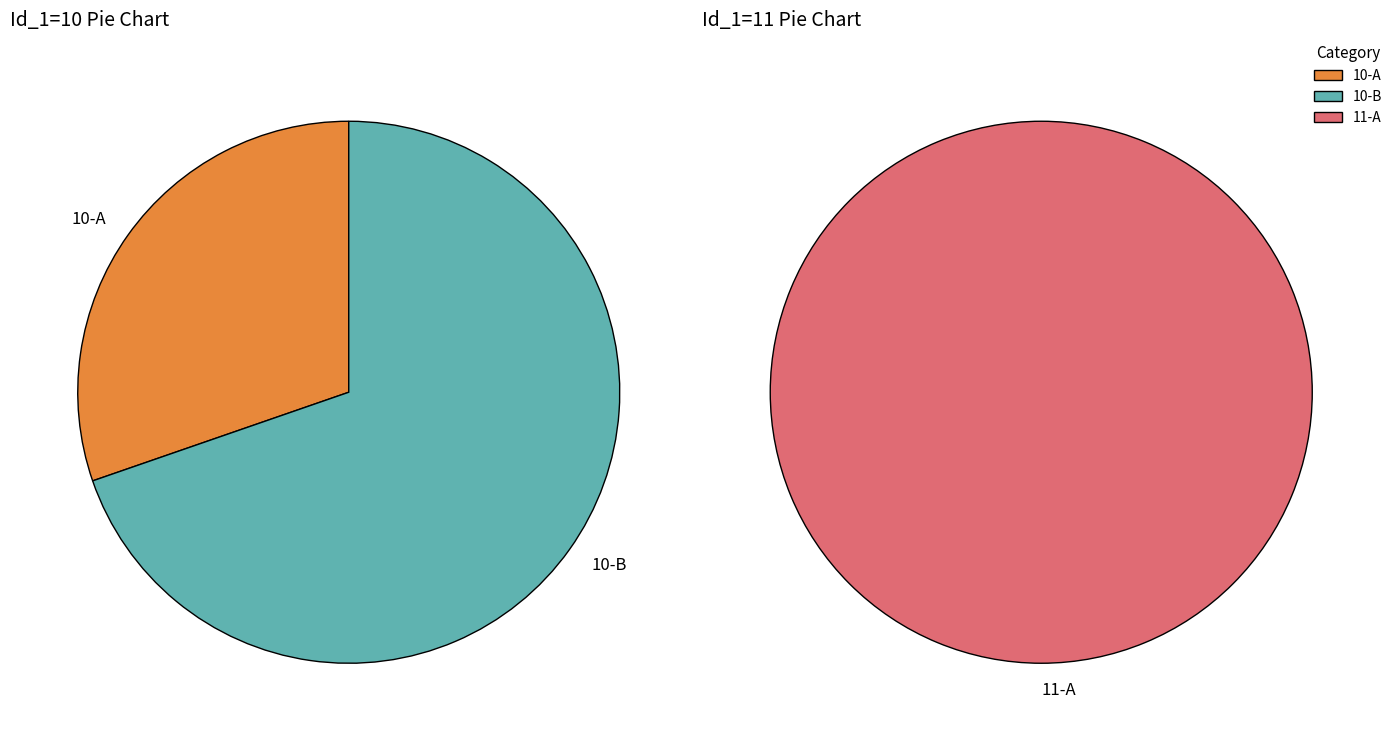

Does 10-A represent more than half of the total?

No